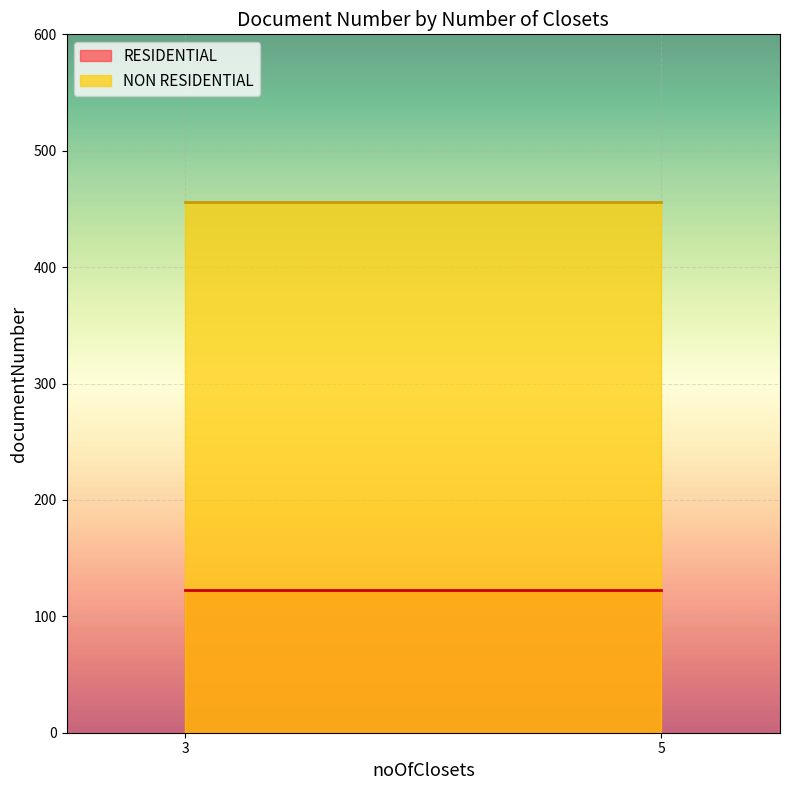

Is it true that NON RESIDENTIAL equals 167 at 3?

False